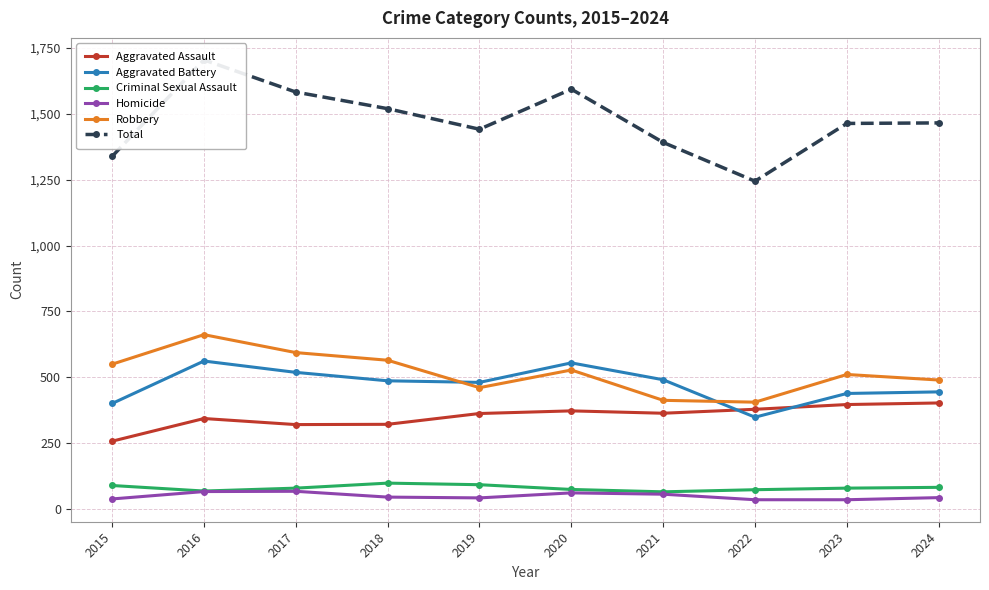

At which category does Robbery reach its first local peak?

2016